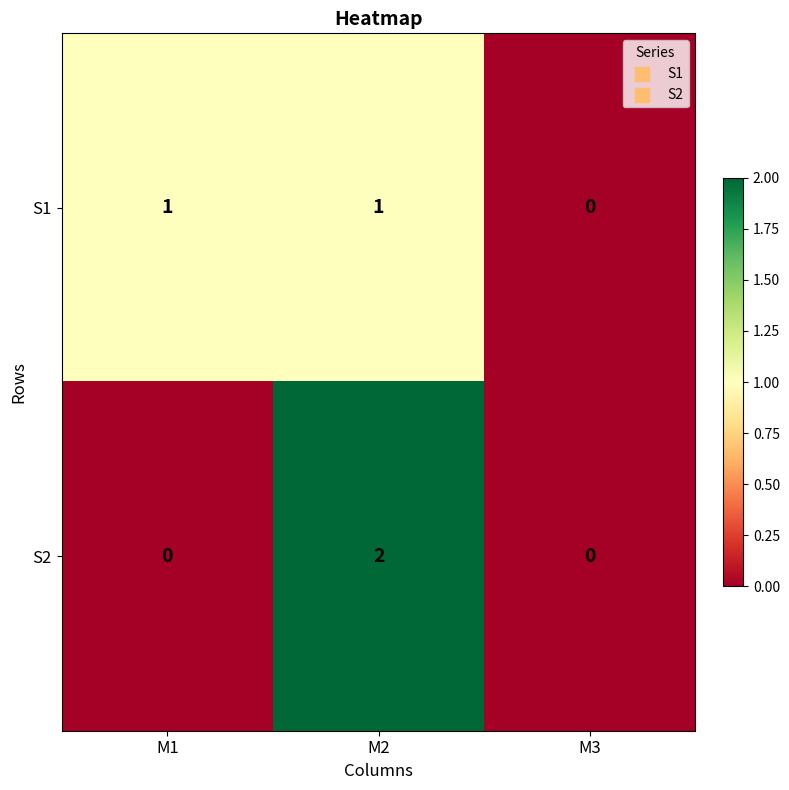

Reading right to left, list all the values displayed in this chart.

S1: M3=0	M2=1	M1=1
S2: M3=0	M2=2	M1=0